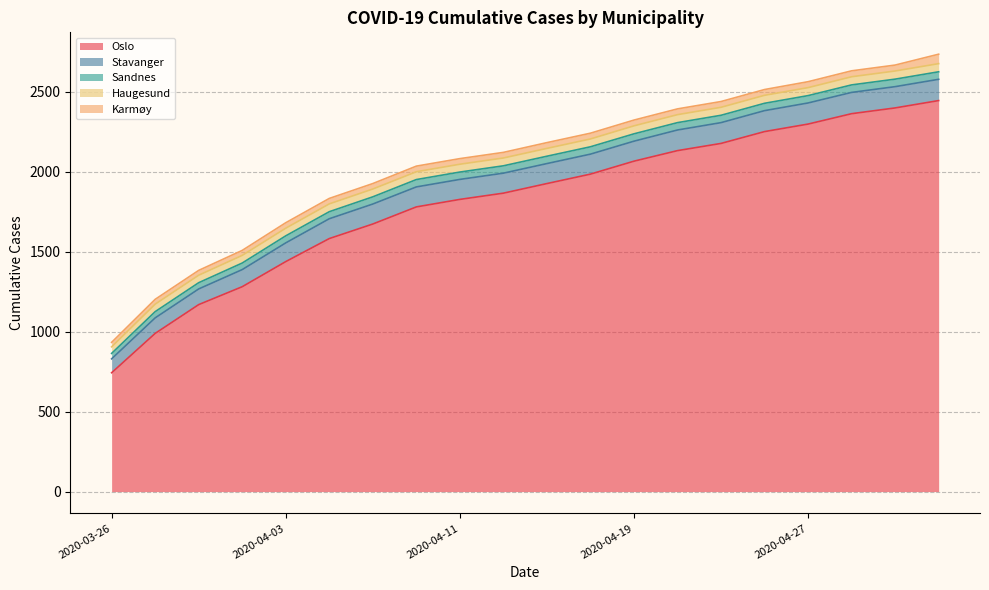

True or false: Sandnes and Stavanger cross at least once.

False